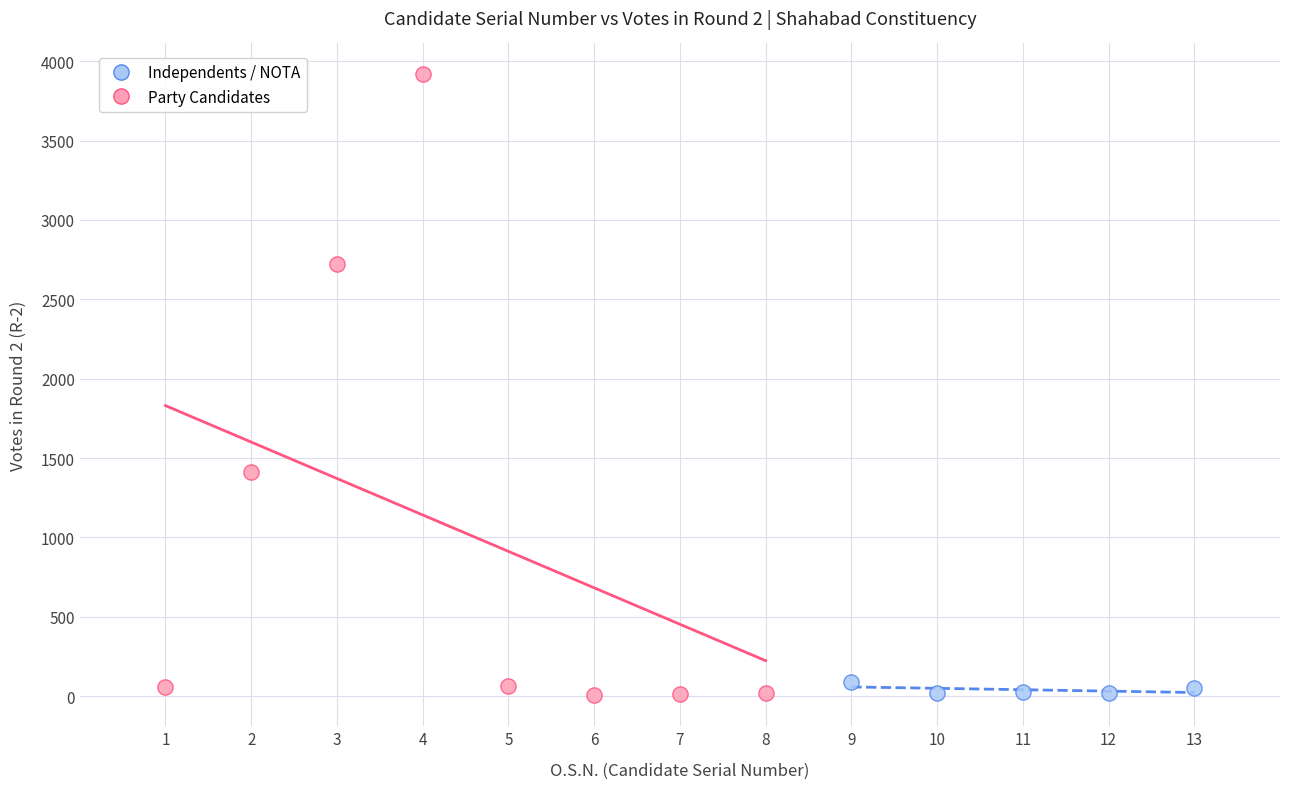

Which series contains the highest Y value?

Party Candidates